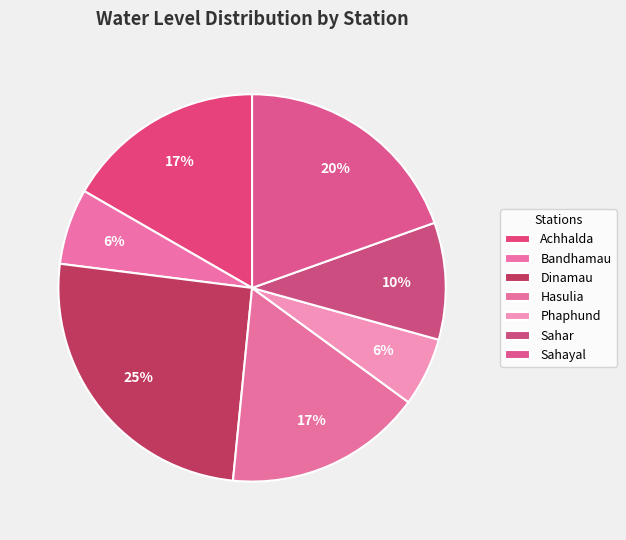

To the nearest percent, what percentage of the pie is Bandhamau?

6%